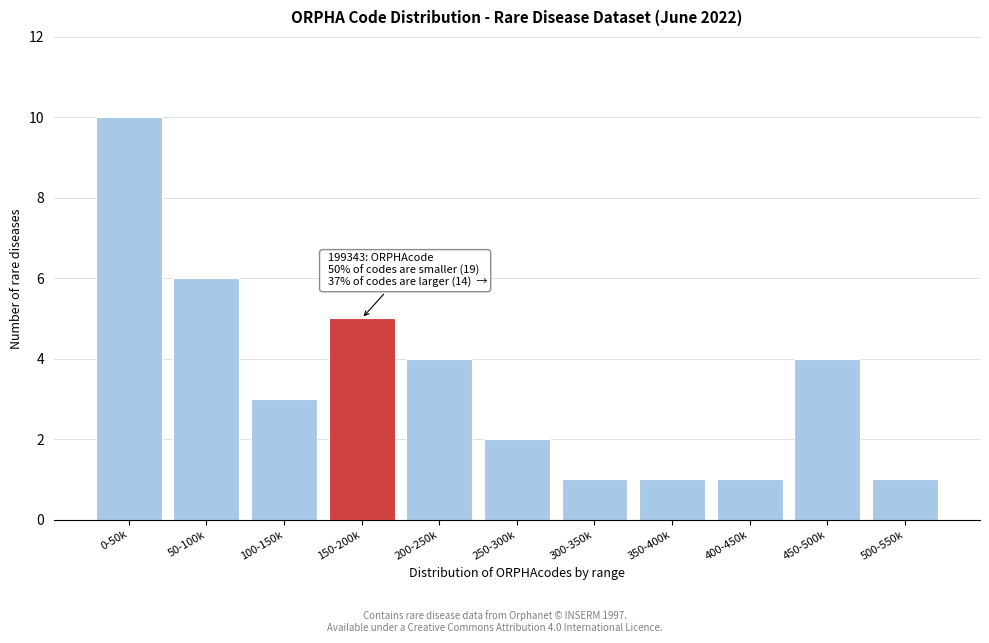

Reading left to right, transcribe all the data shown in this chart.

10	6	3	5	4	2	1	1	1	4	1